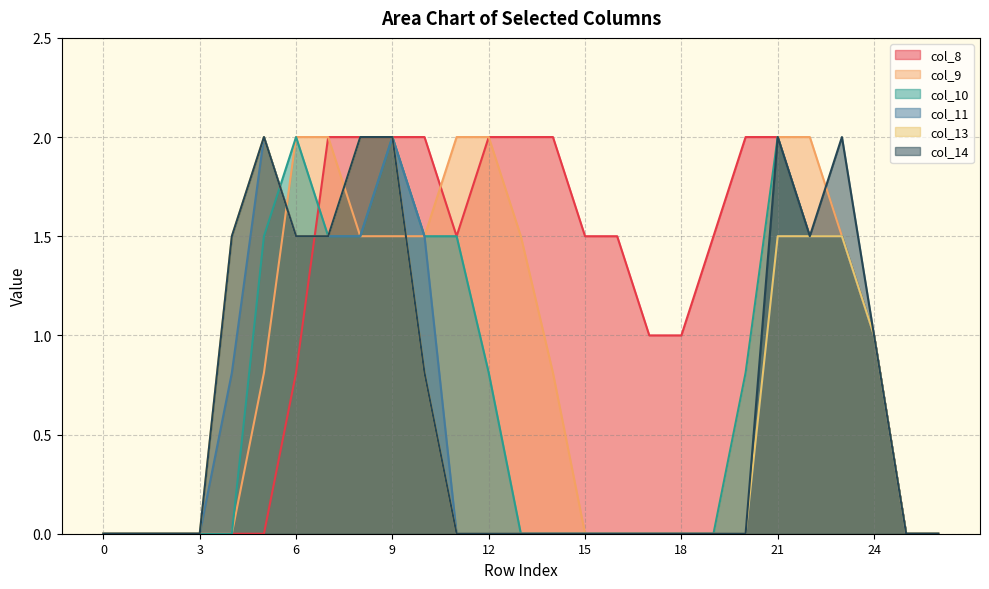

Rank the series by their maximum value, from lowest to highest.

col_8, col_9, col_10, col_11, col_13, col_14